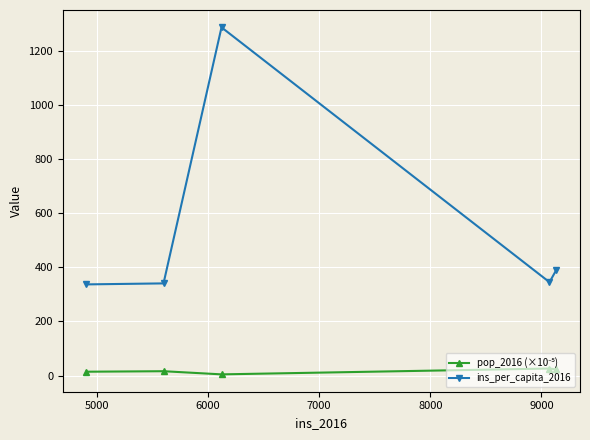

Which series has the widest spread of values?

ins_per_capita_2016